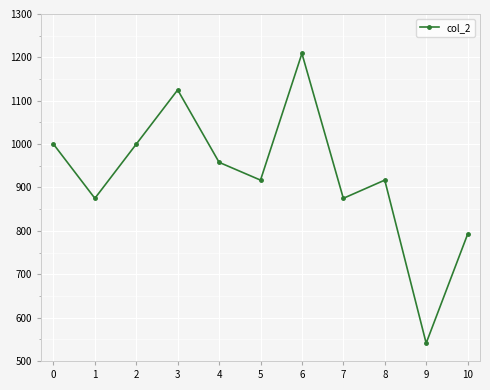

The chart shows a value of 1282 at 5. True or false?

False